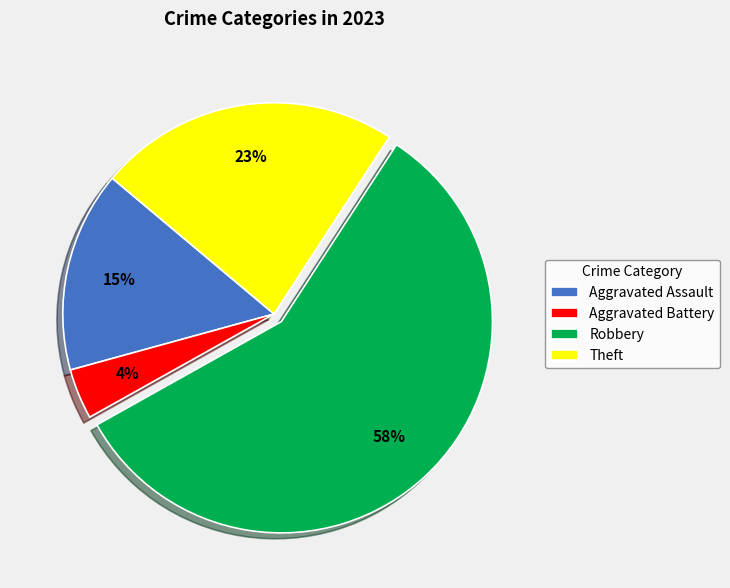

To the nearest percent, what is the combined percentage of Aggravated Assault and Theft?

38%